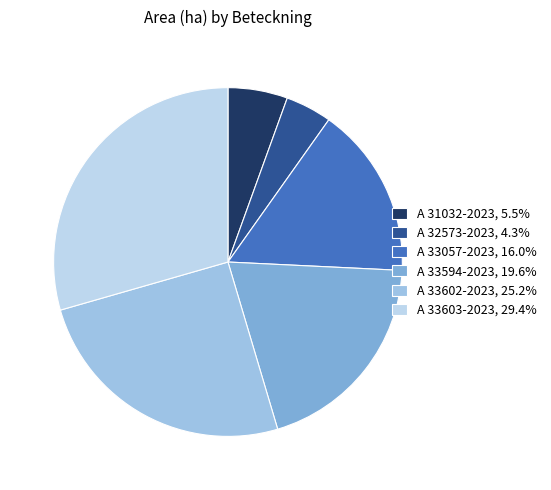

Between A 32573-2023 and A 31032-2023, which is larger?

A 31032-2023